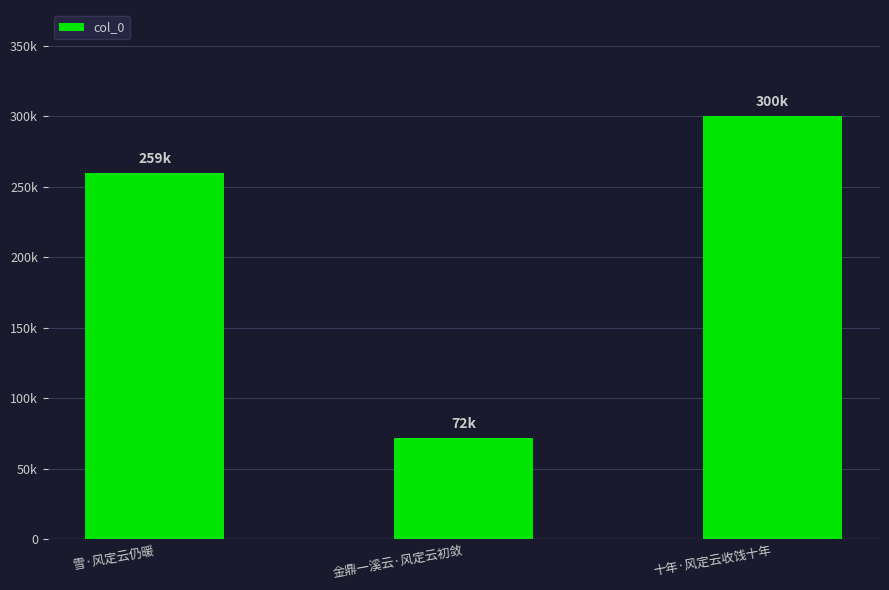

What is the difference between the maximum and minimum values?

228182